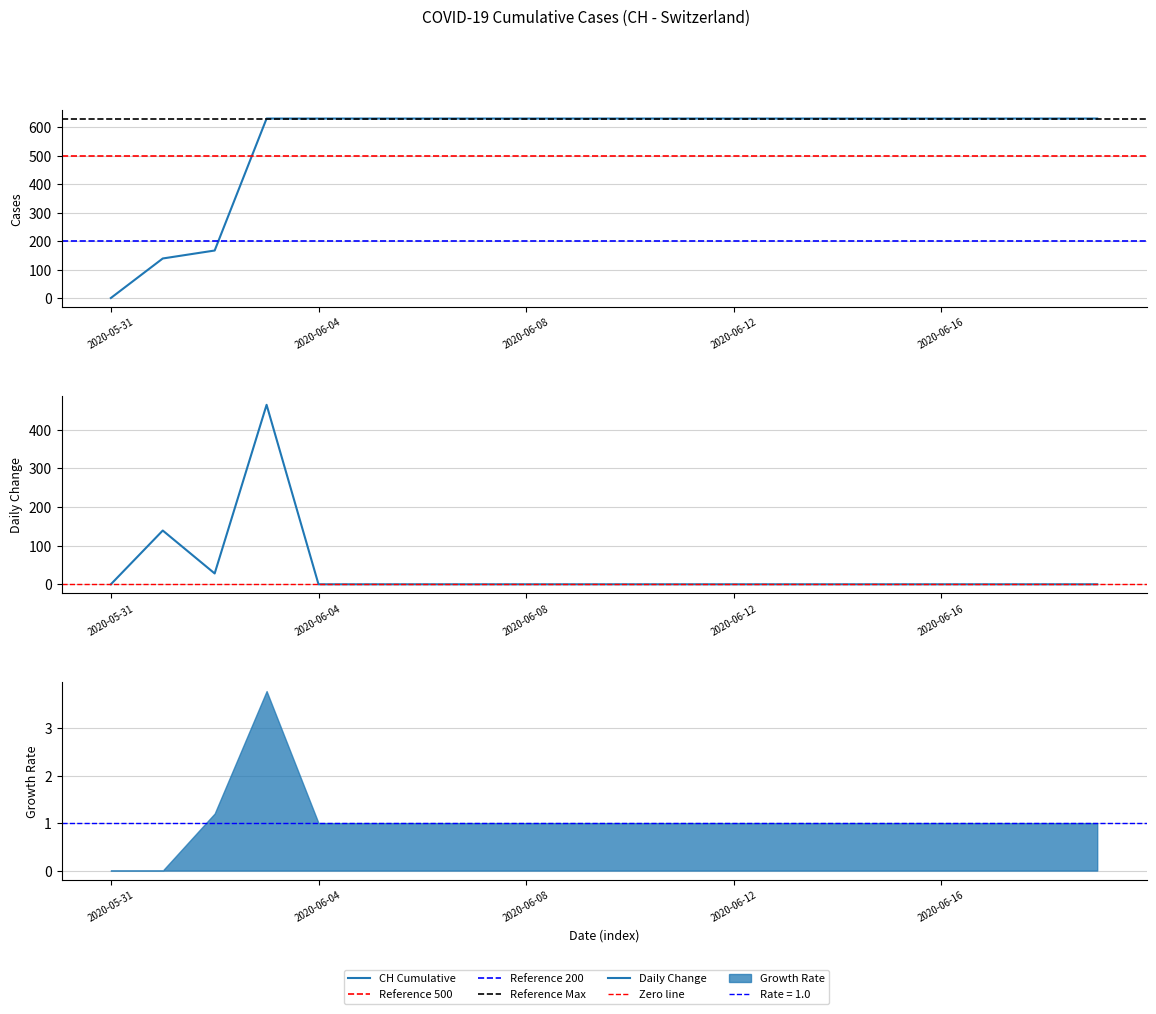

What position from the right is 2020-06-05?

15